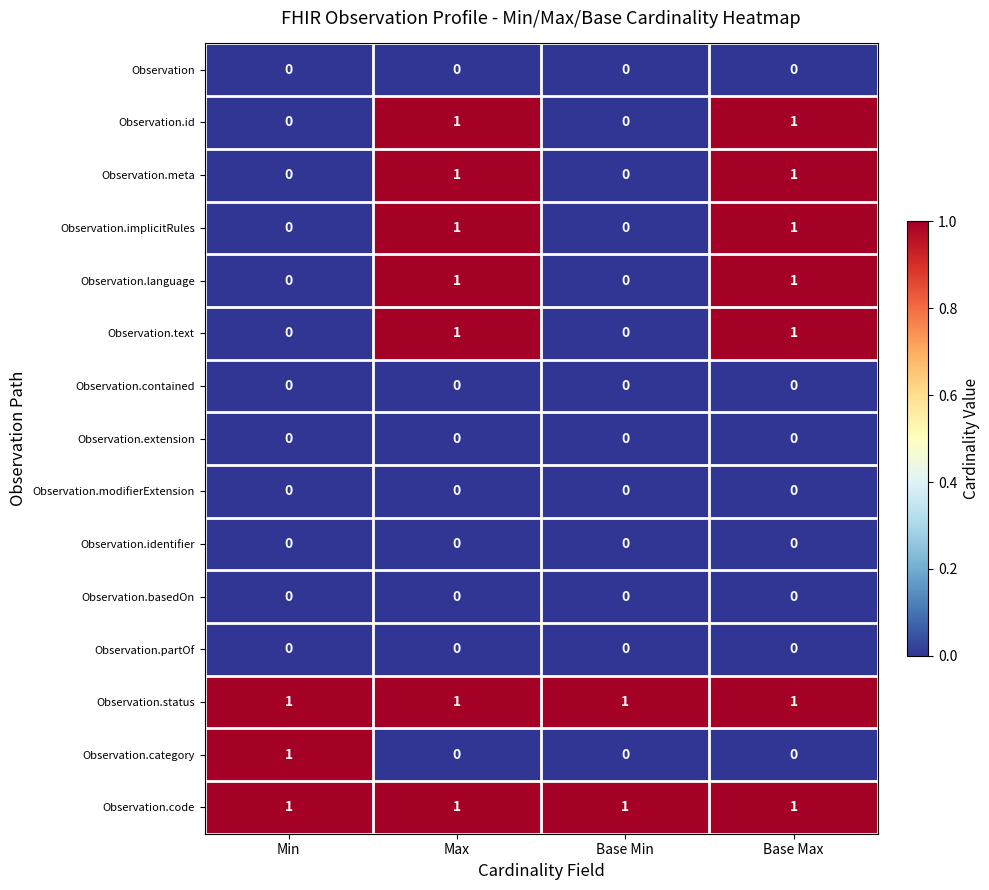

How many Observation.language values are between 0 and 1?

4